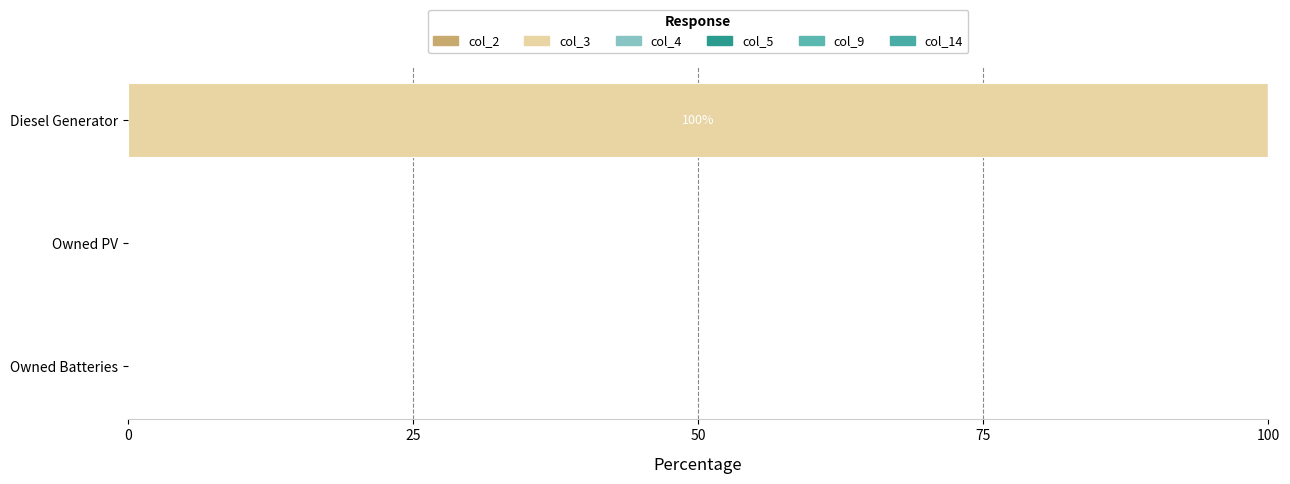

Count the number of categories in the chart.

3